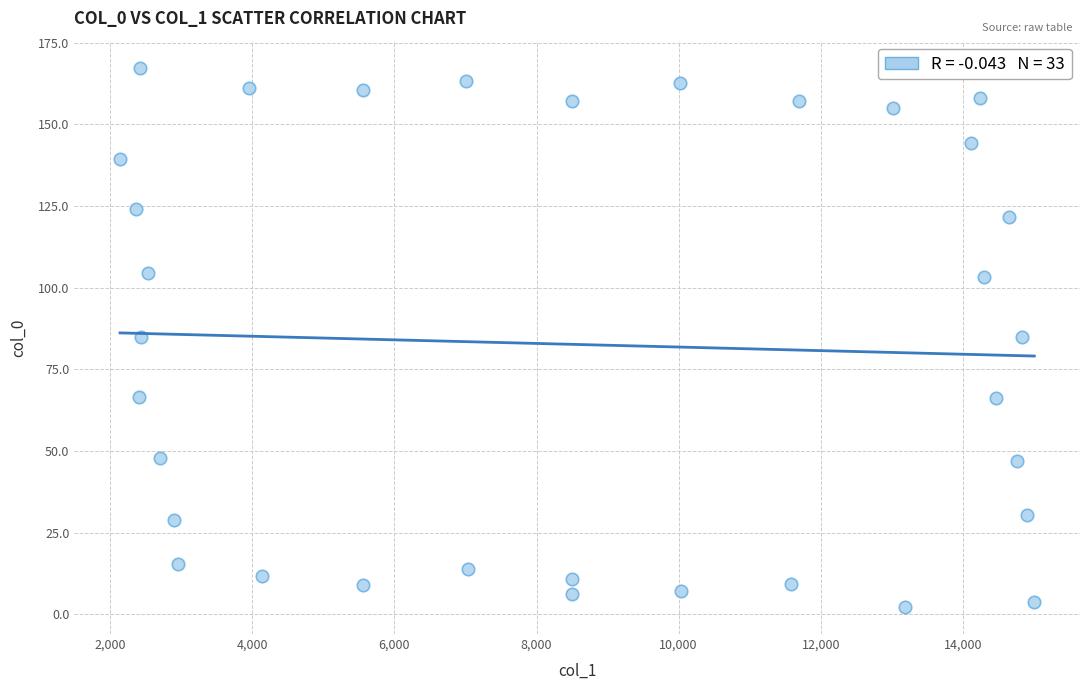

What is the range of X values (max minus min)?

12869.0